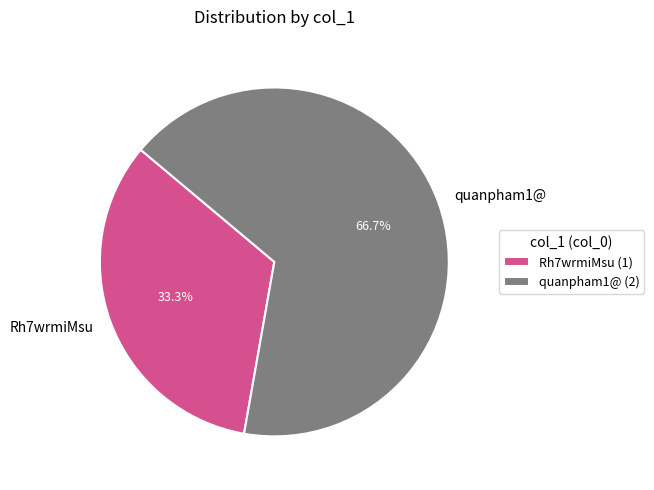

Between quanpham1@ and Rh7wrmiMsu, which is larger?

quanpham1@